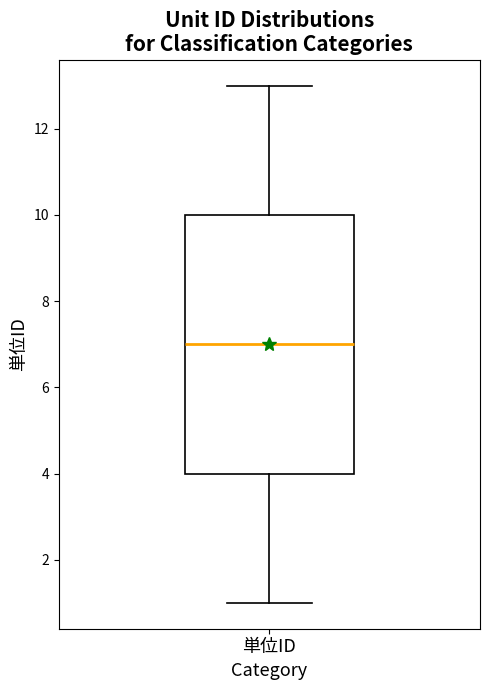

Read this box plot against the y-axis: the position of the median line, the range covered by the box, and the ends of both whiskers. The values are not printed on the chart, so give them approximately, as read against the axis.

median 7, box 4 to 10, whiskers 1 to 13